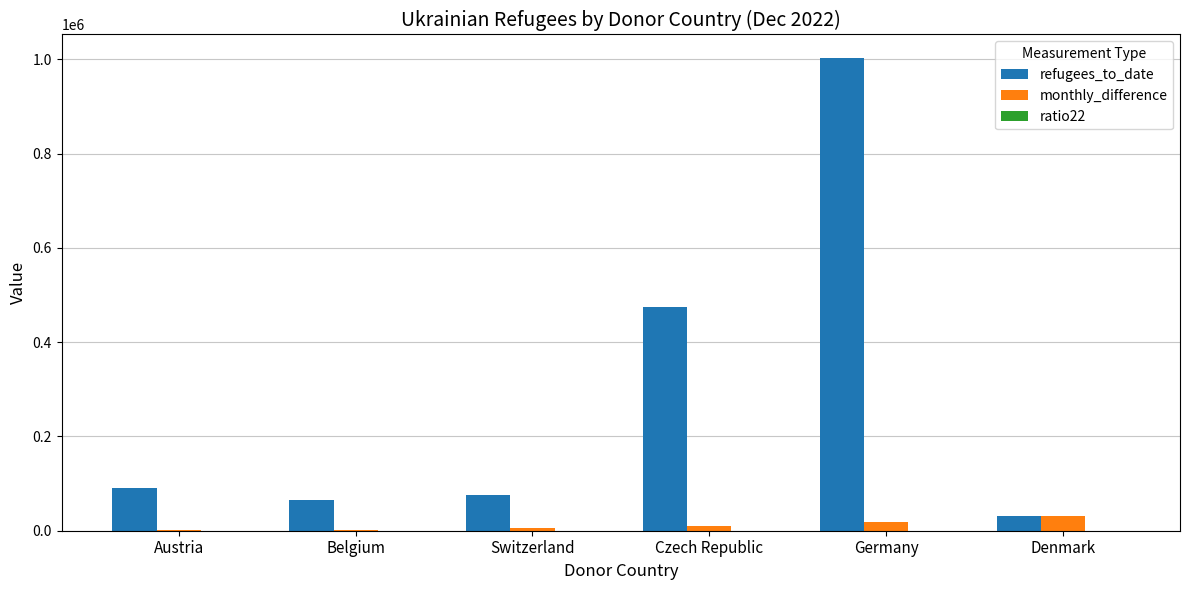

Which series has the largest total across all categories?

refugees_to_date